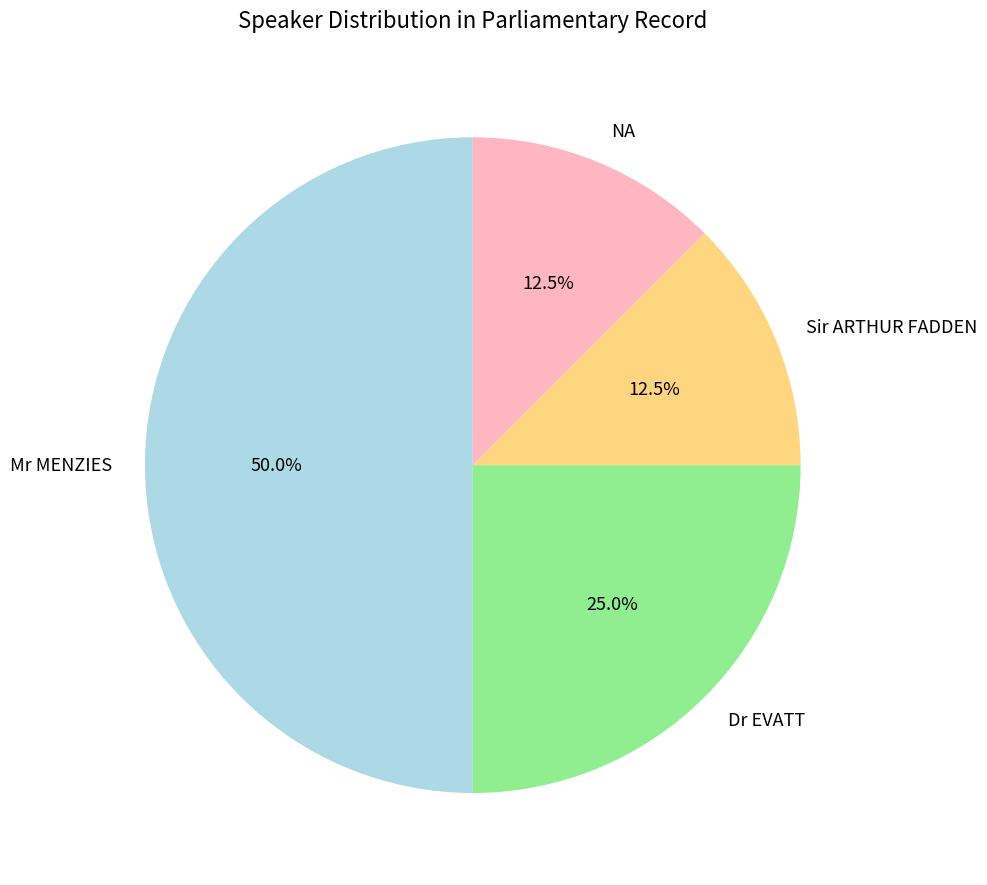

To the nearest percent, what percentage of the pie is Mr MENZIES?

50%